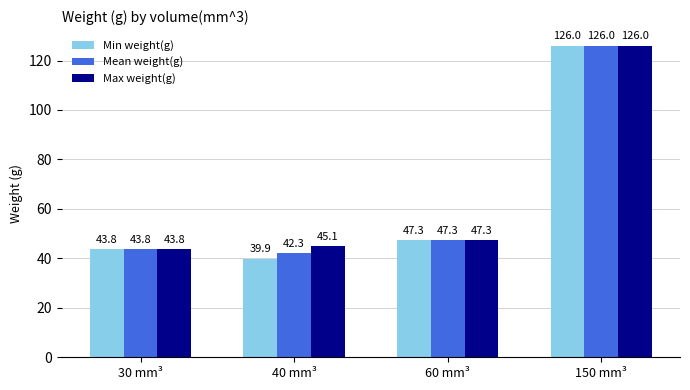

What position from the left is 40 mm³?

2